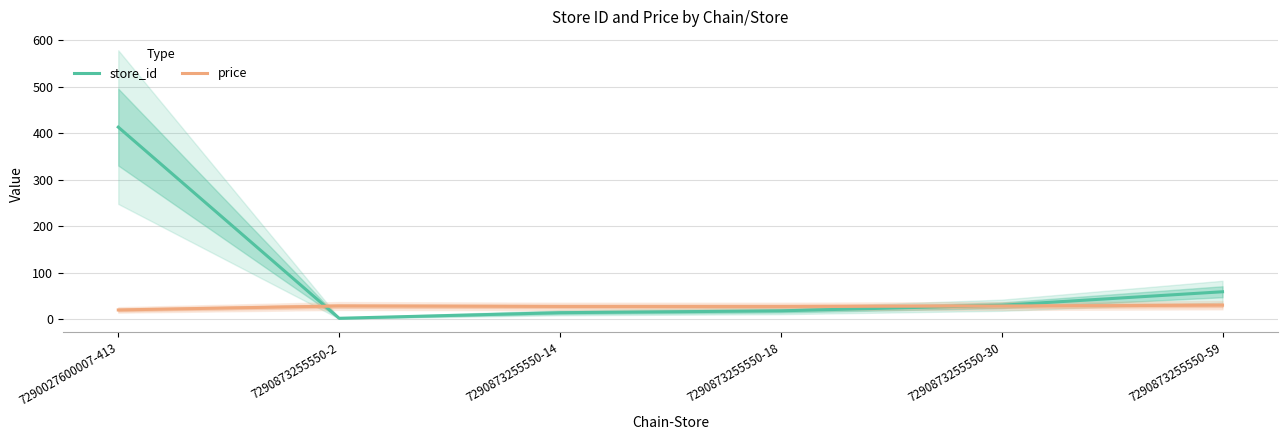

Is this an area chart (filled region under the line)?

No